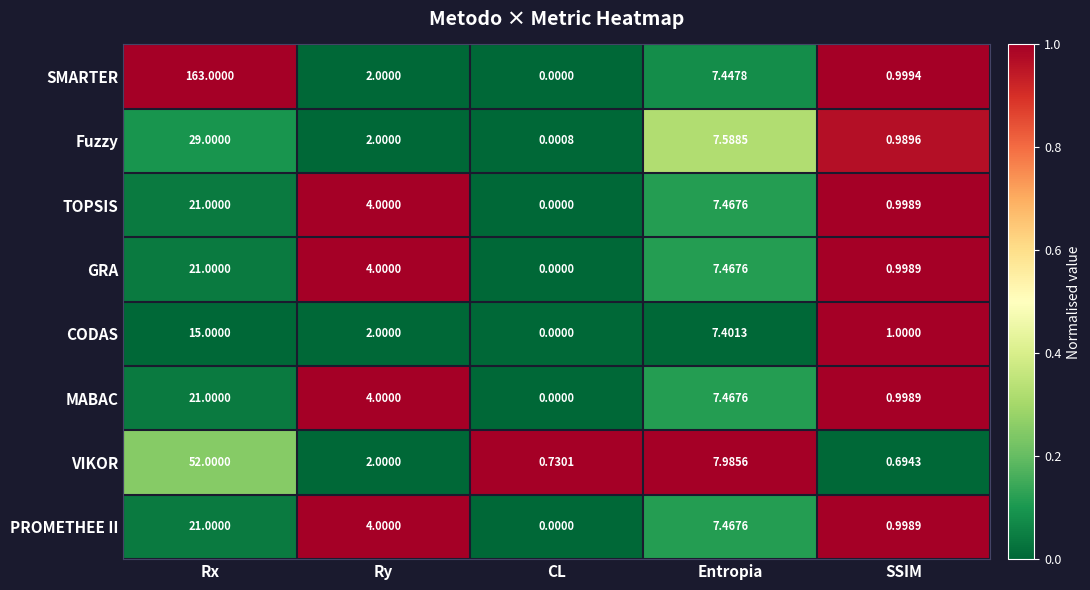

Between Entropia and SSIM, which series saw the biggest shift?

VIKOR